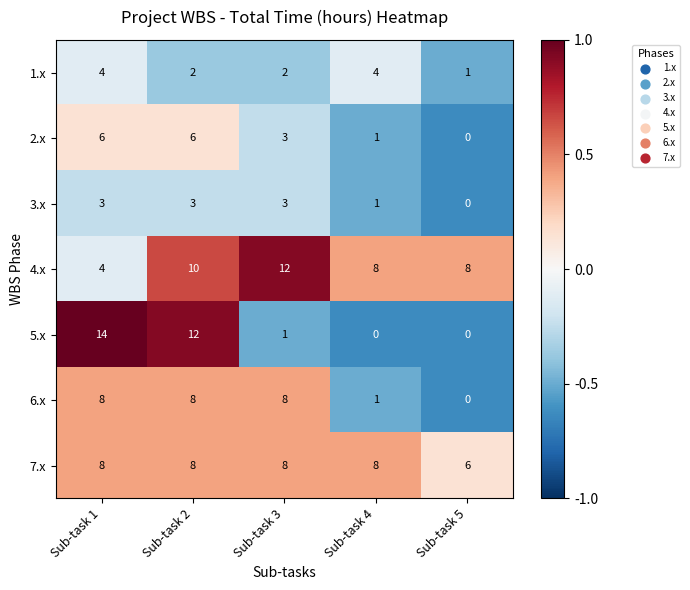

At how many categories does at least one series exceed 0?

5